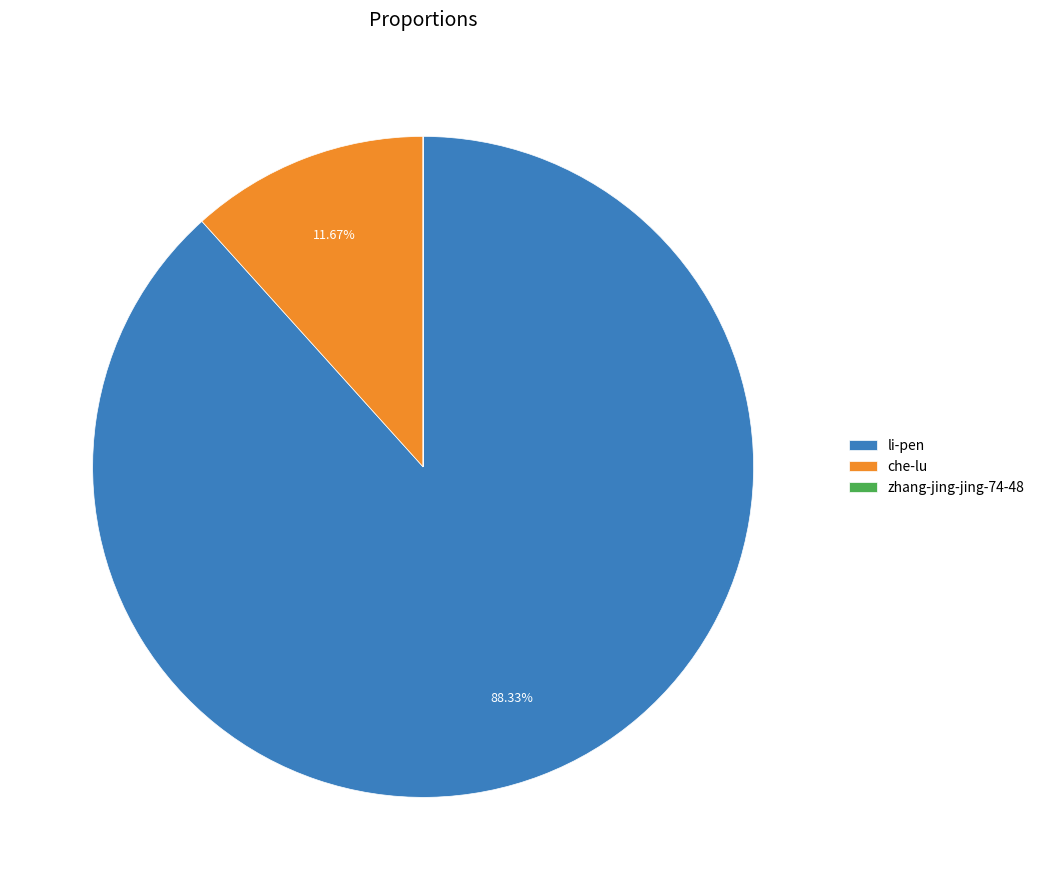

Which category has the biggest portion of the pie?

li-pen